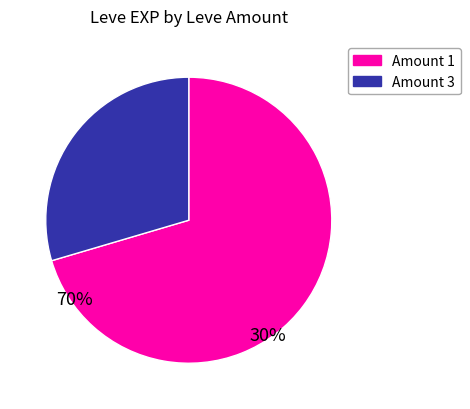

Is there a majority slice in this chart?

Yes